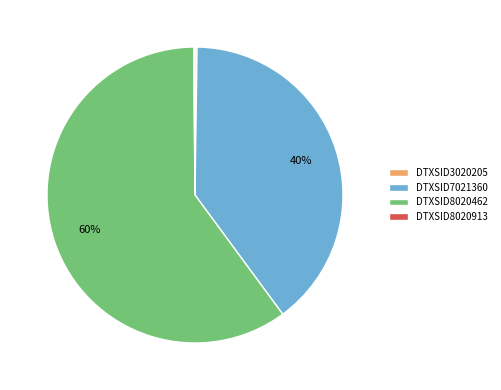

What is the largest slice in the pie chart?

DTXSID8020462